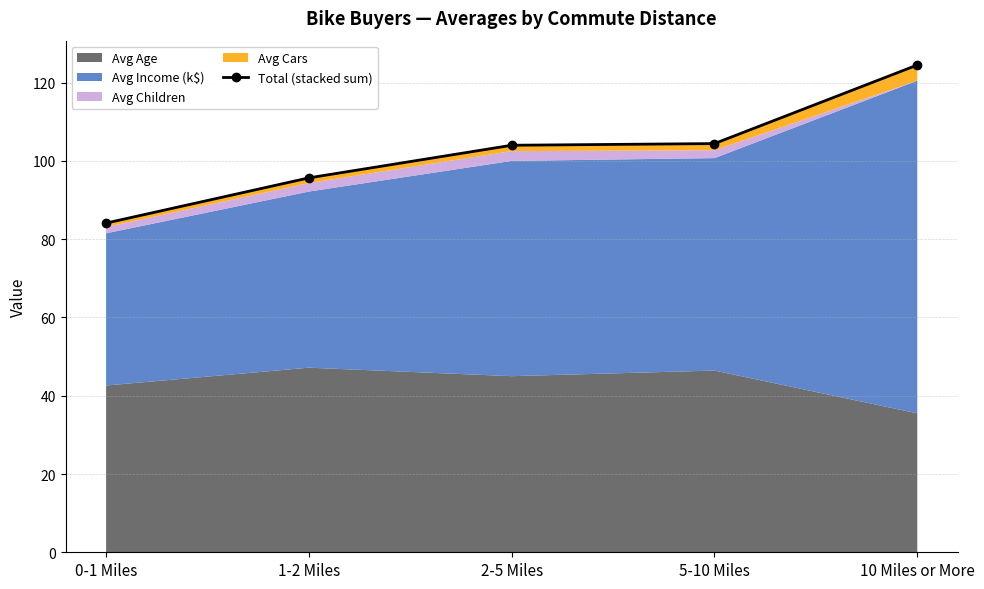

Does the chart have visible grid lines?

Yes